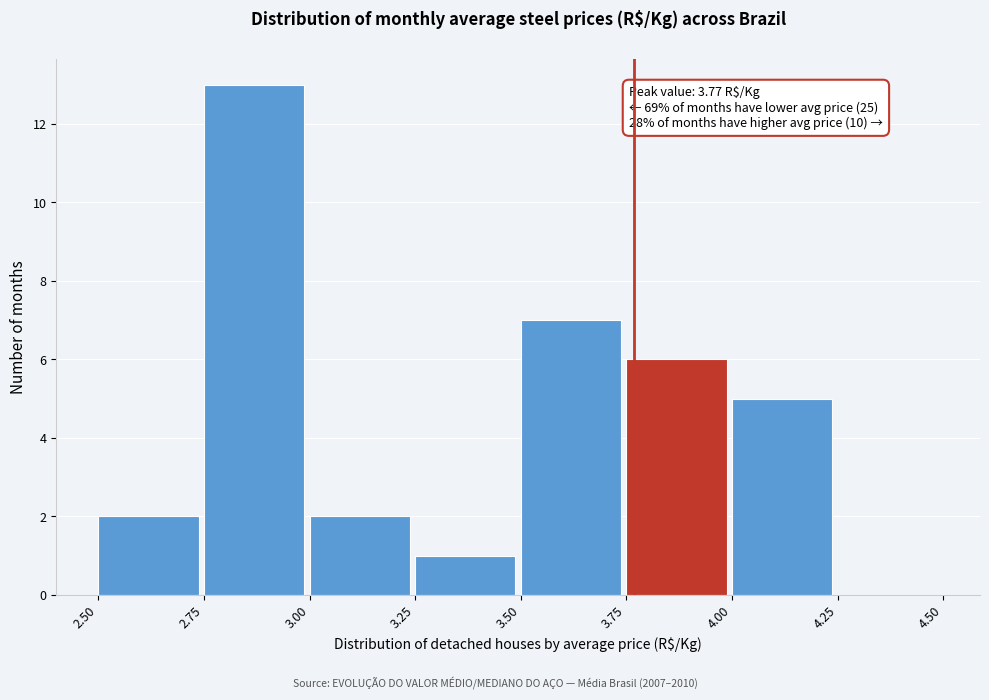

Over which range of the x-axis is the bar tallest?

2.75 to 3.00